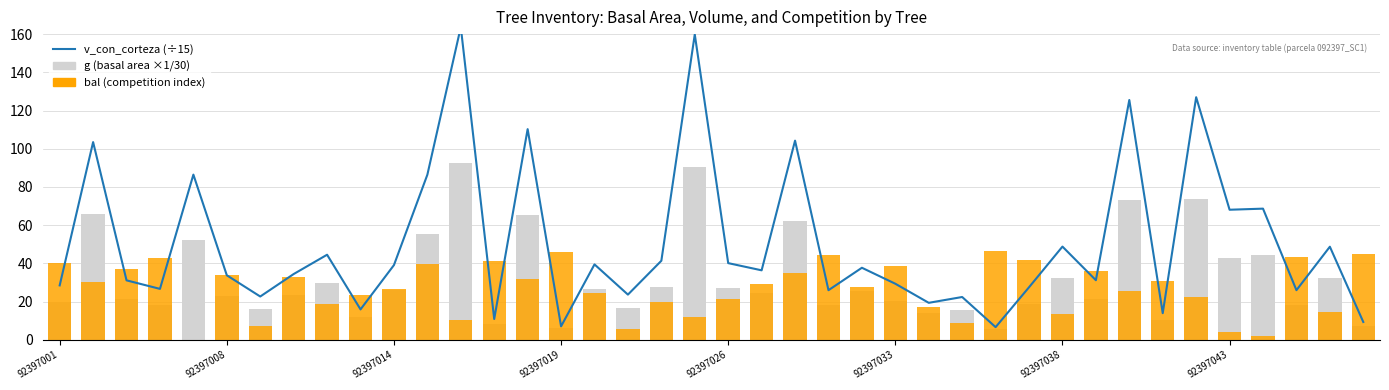

Rank the series by their maximum value, from highest to lowest.

v_con_corteza (÷15), g (basal area ×1/30), bal (competition index)